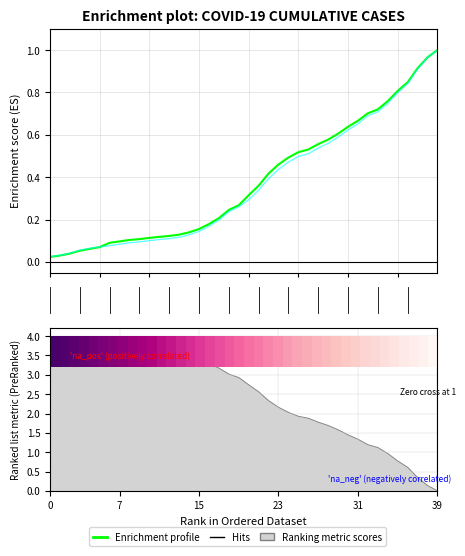

Where is row_0 nearest to the value 0?

39